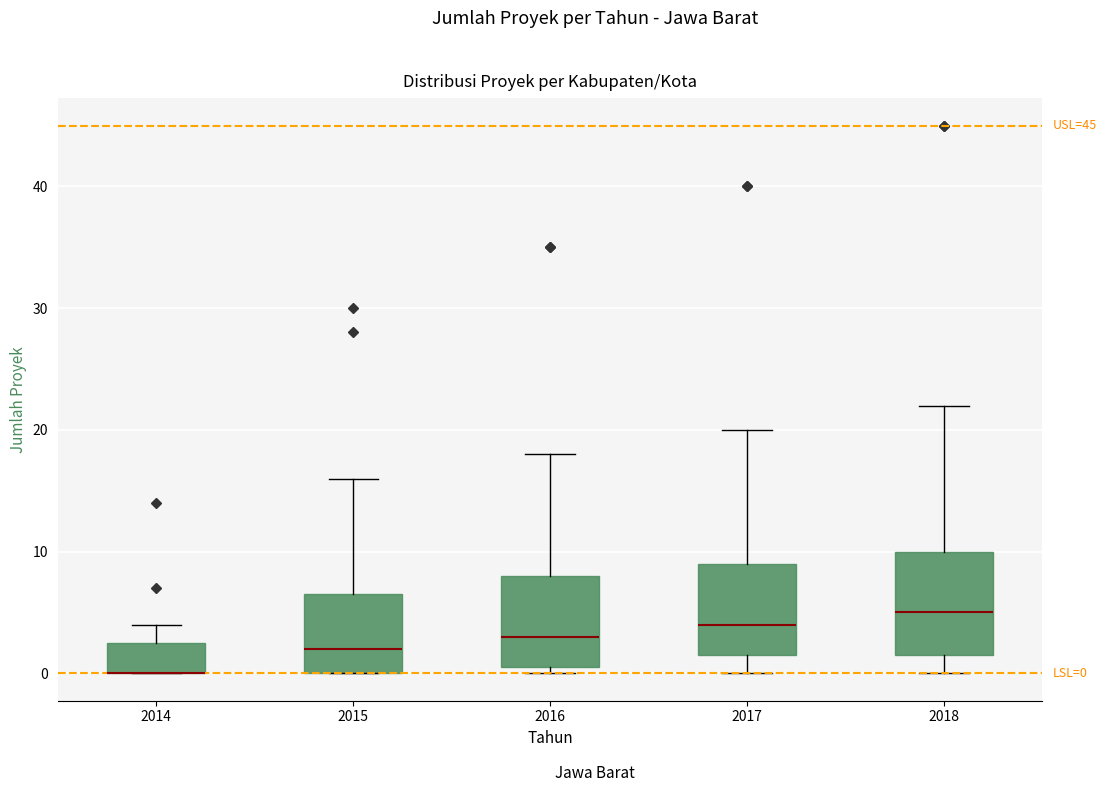

Comparing the boxes themselves (not the whiskers), which one is the tallest?

2018